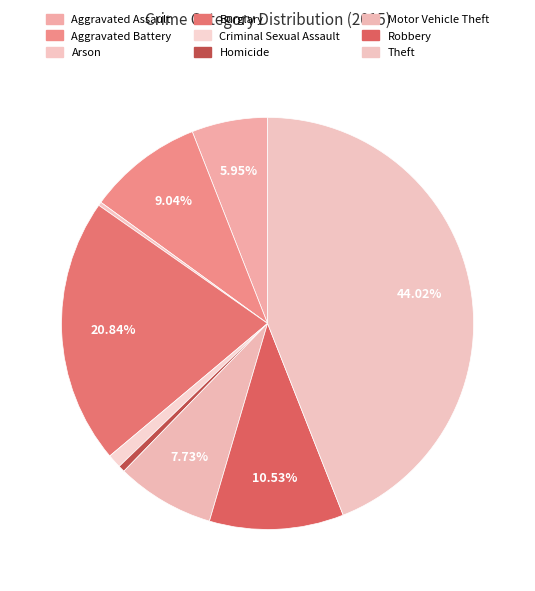

Which has a higher value, Criminal Sexual Assault or Aggravated Battery?

Aggravated Battery